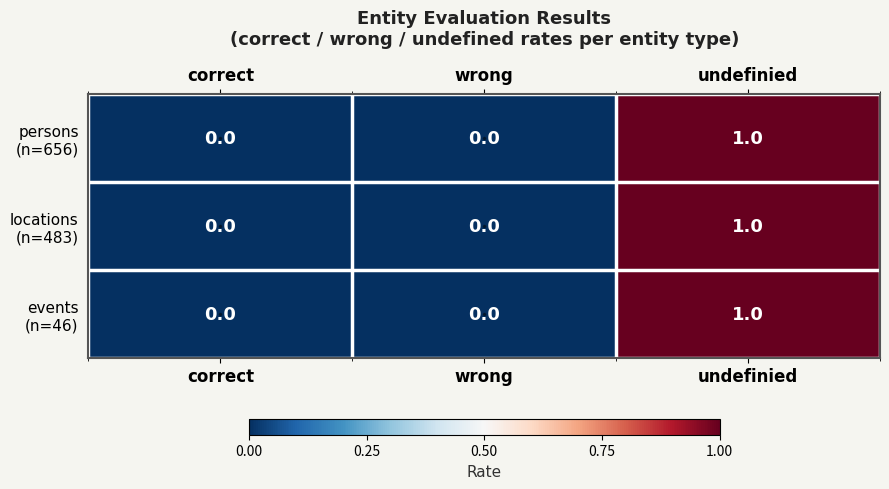

At which category does the chart reach its peak across all series?

undefinied